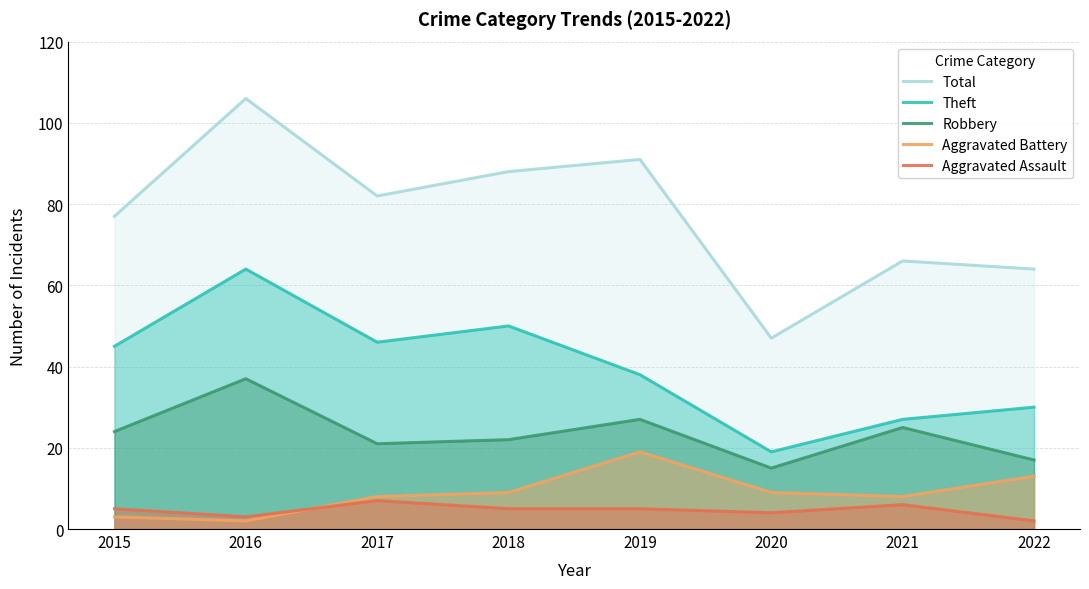

Reading left to right, what are all the values shown in this chart?

Total: 77	106	82	88	91	47	66	64
Theft: 45	64	46	50	38	19	27	30
Robbery: 24	37	21	22	27	15	25	17
Aggravated Battery: 3	2	8	9	19	9	8	13
Aggravated Assault: 5	3	7	5	5	4	6	2